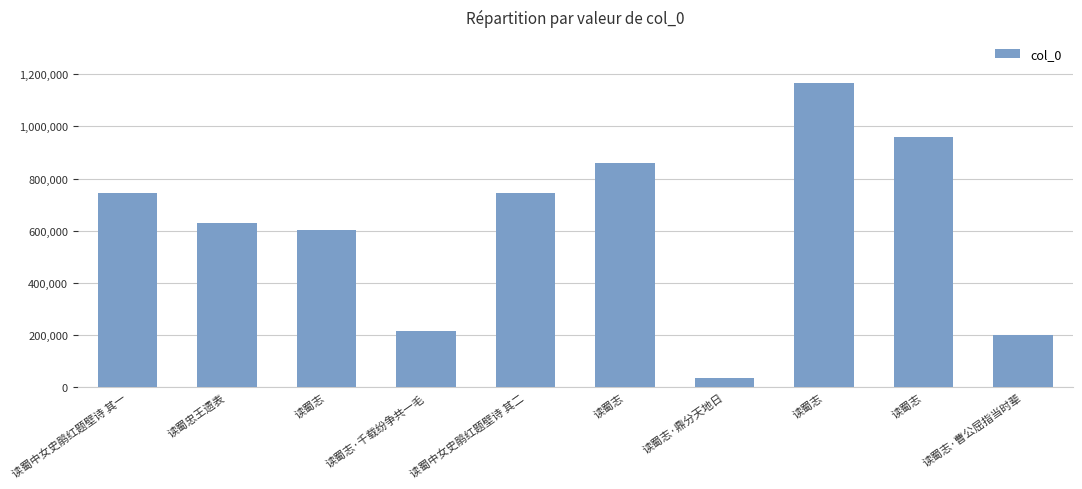

Is it true that the value at 读蜀中女史鹃红题壁诗 其二 is 744617?

True